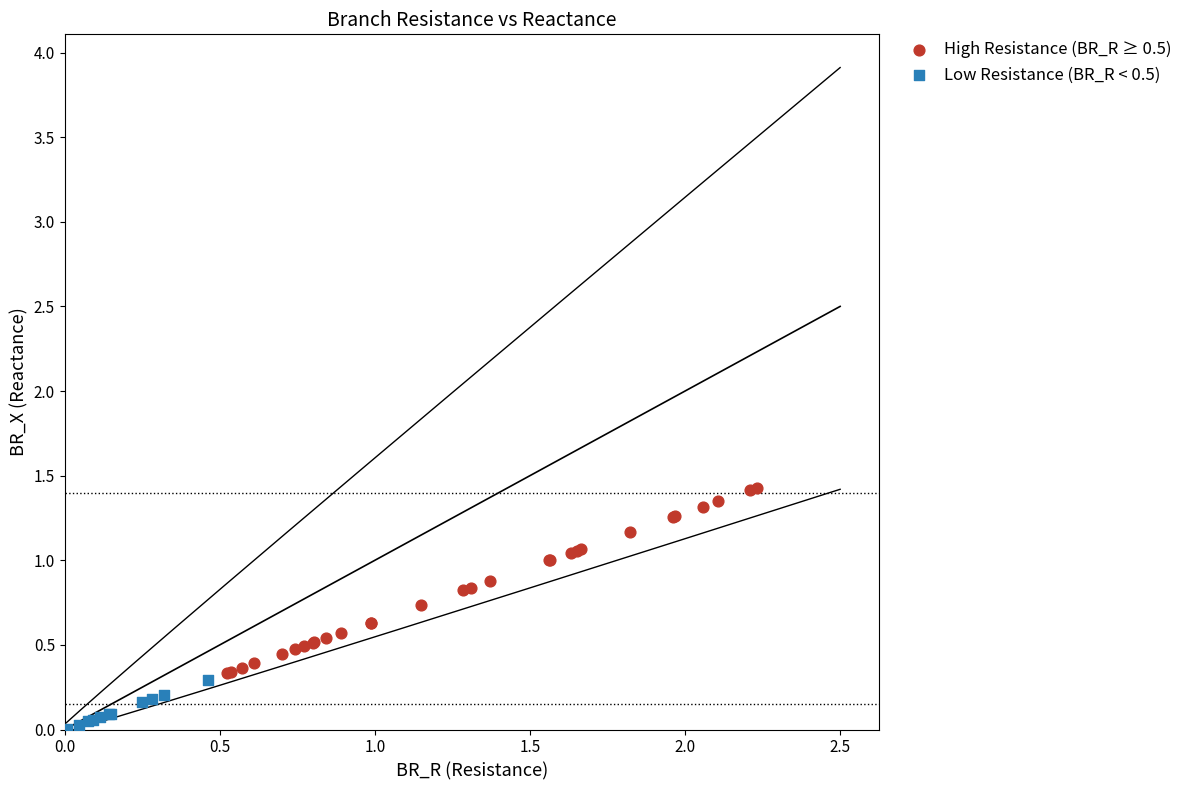

Which series has the largest Y range (max minus min)?

High Resistance (BR_R ≥ 0.5)